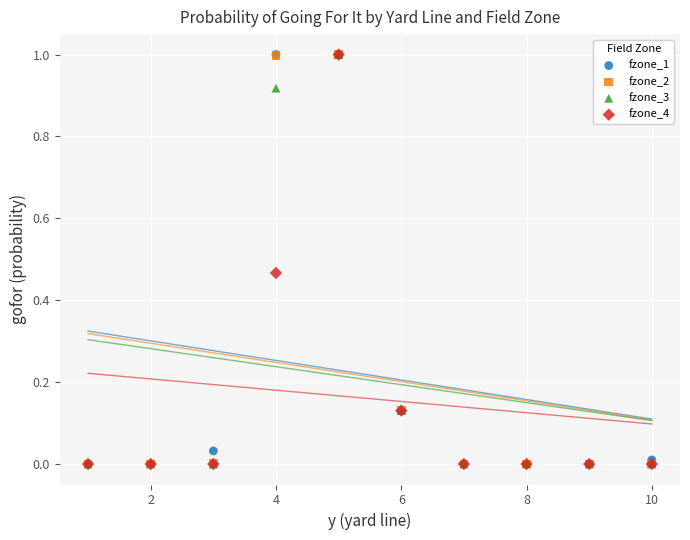

What are all the series names shown in the legend?

fzone_1, fzone_2, fzone_3, fzone_4